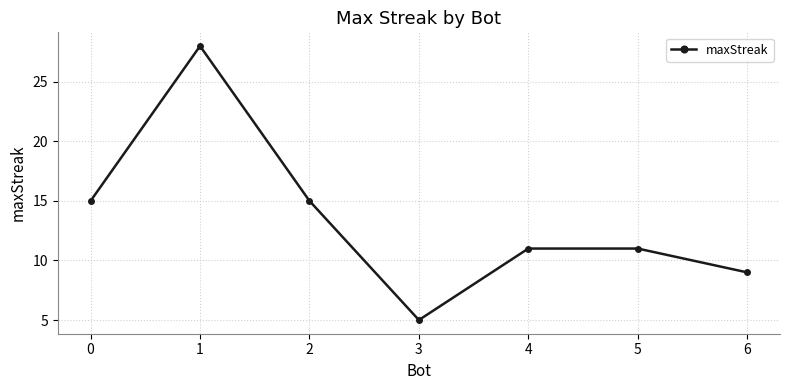

What is the minimum value shown in the chart?

5